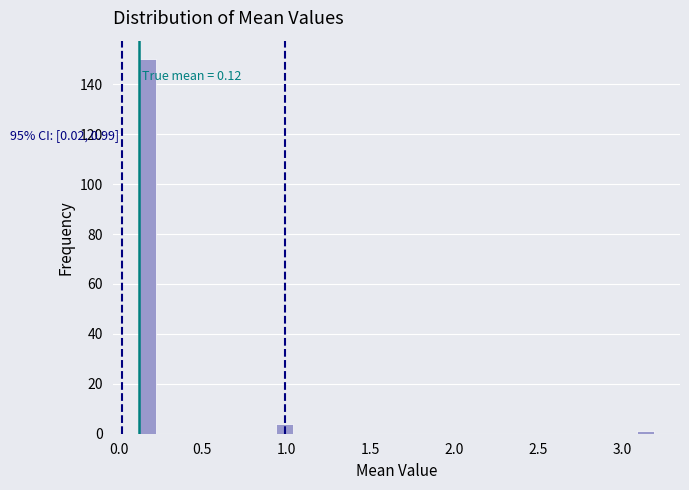

Read against the x-axis, roughly where is the centre of the tallest bar?

0.15